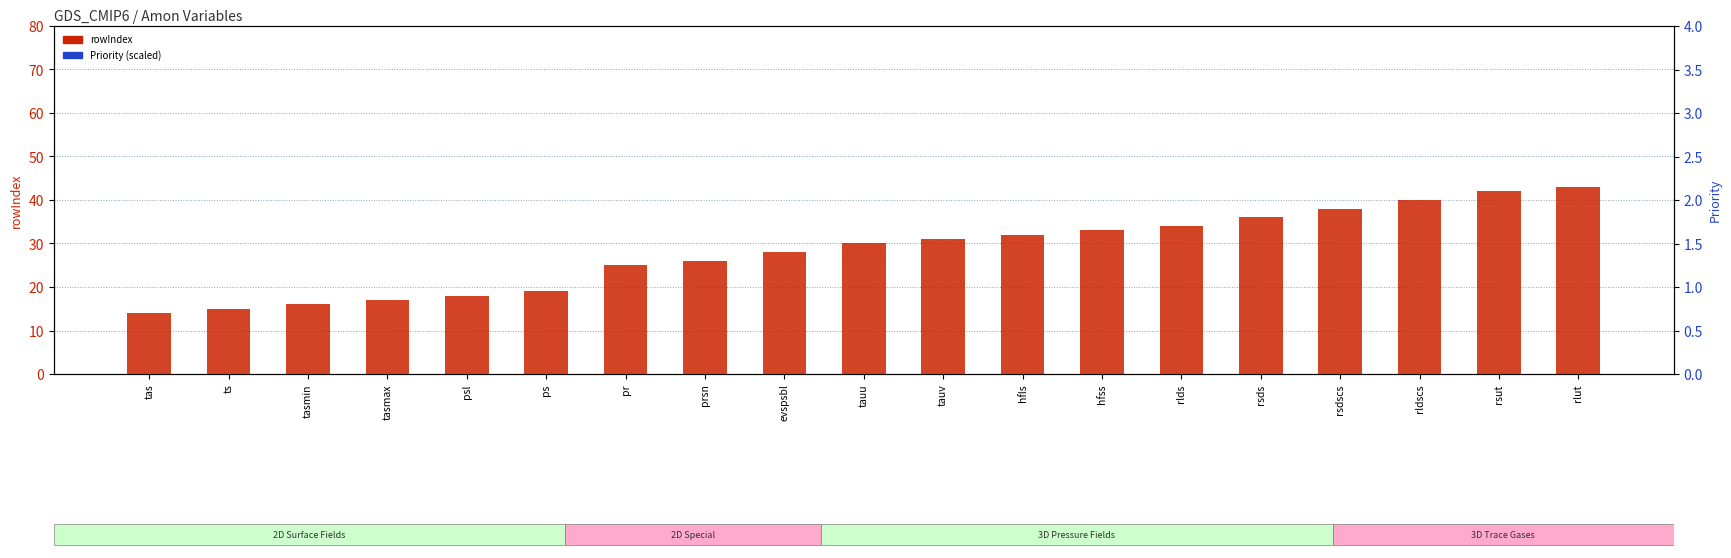

What is the total value across all series at psl?

93